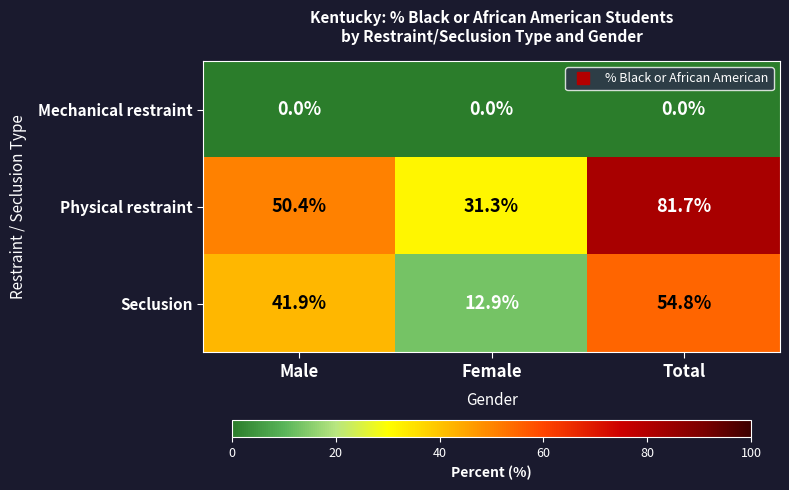

What is the sum of all Seclusion values?

109.6